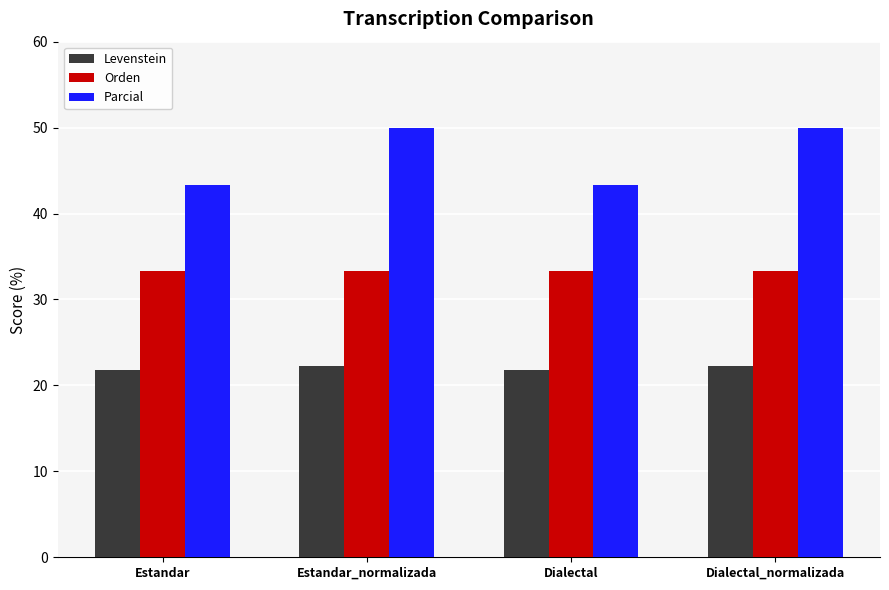

What is the total value across all series at Dialectal_normalizada?

105.6